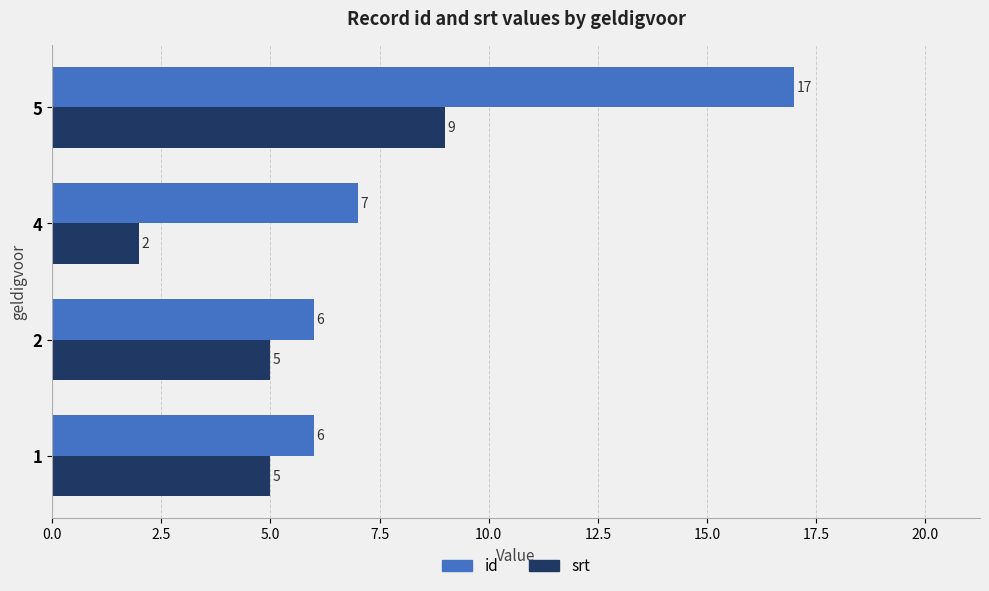

What is the approximate value of id at 1?

6